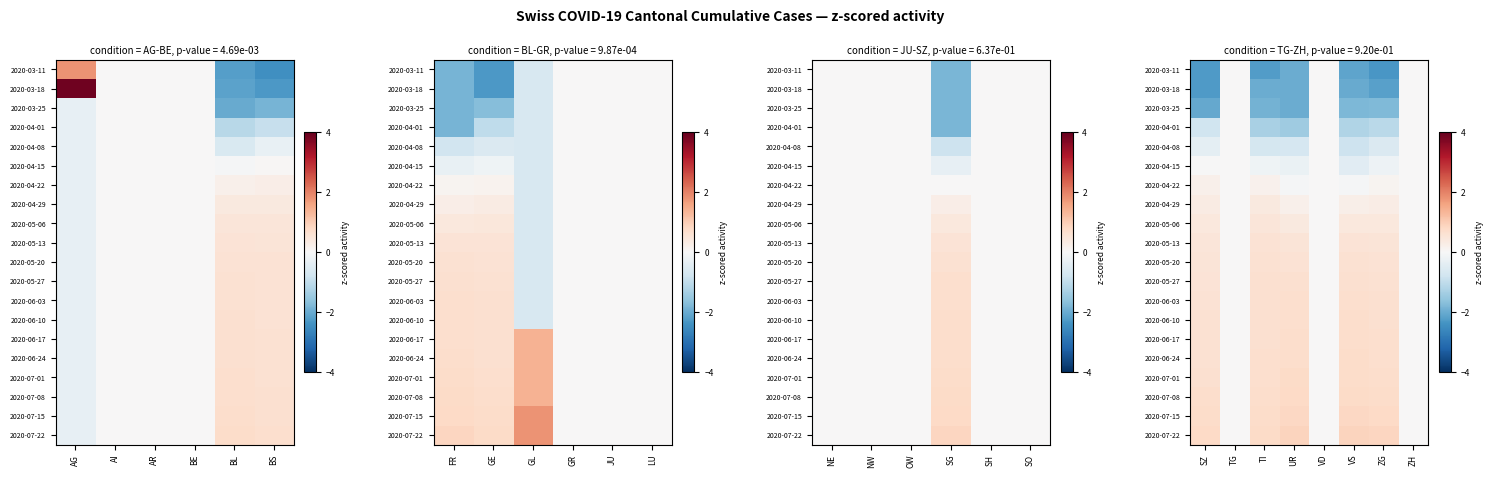

What is the maximum value for 2020-05-27?

0.7